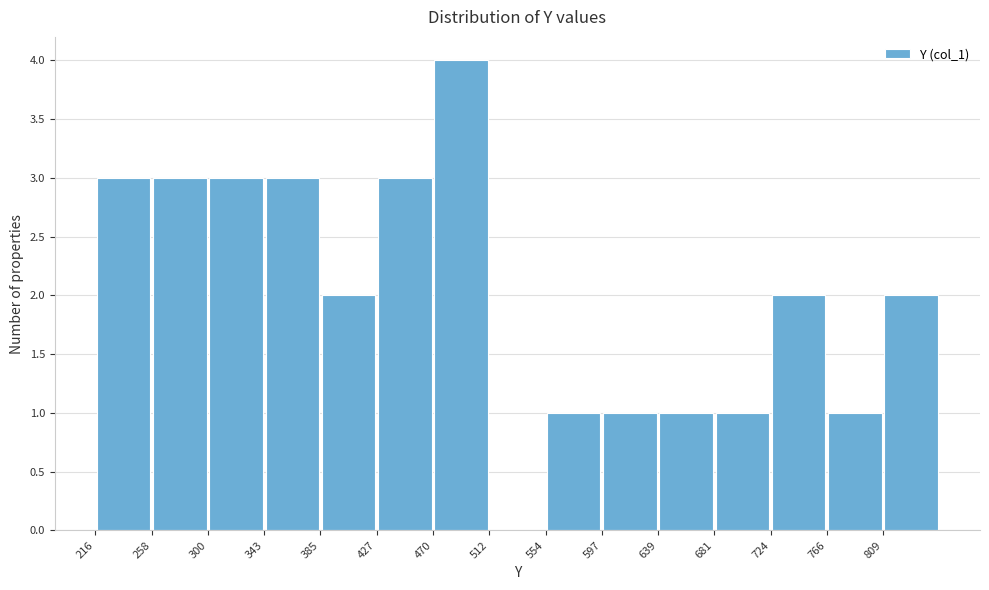

What is the height of the bar covering 810 to 850 on the x-axis? Neither the bar edges nor the heights are printed on the chart, so give them approximately, as read against the axes.

2